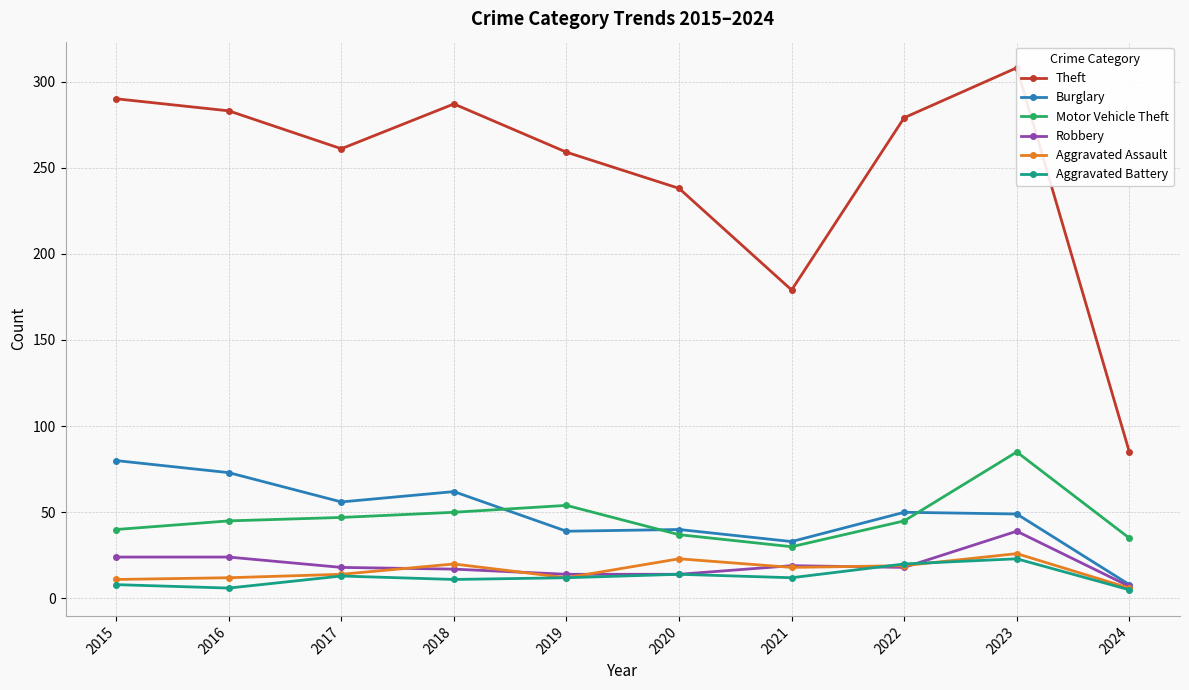

How many data points in Robbery are less than 18?

4